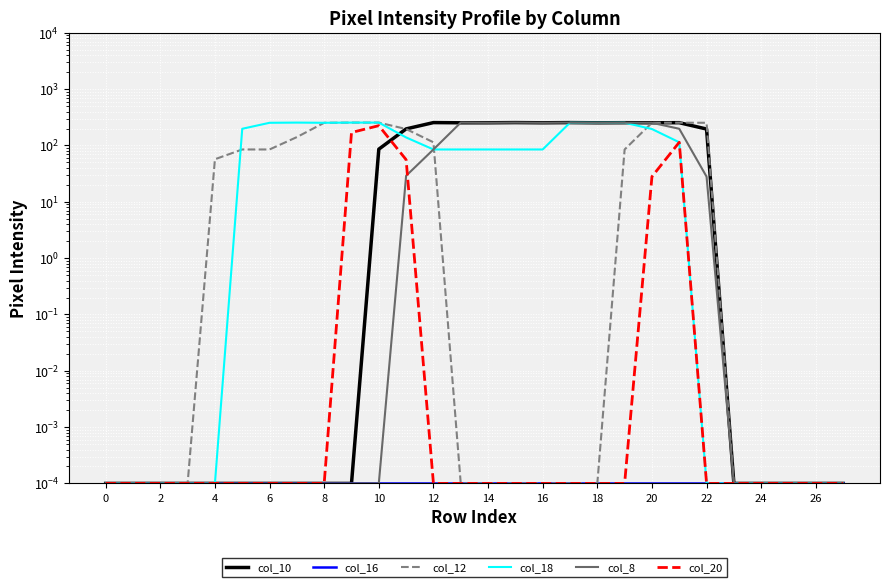

What is the difference between the second highest and second lowest values in the col_10 series?

255.0